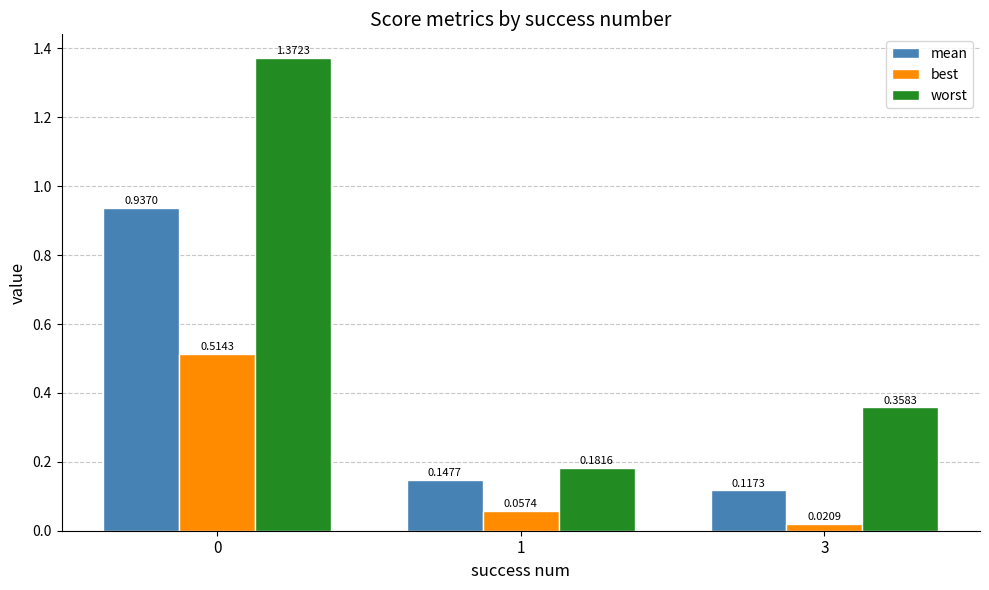

What is the difference between the maximum and second lowest values in the worst series?

1.0